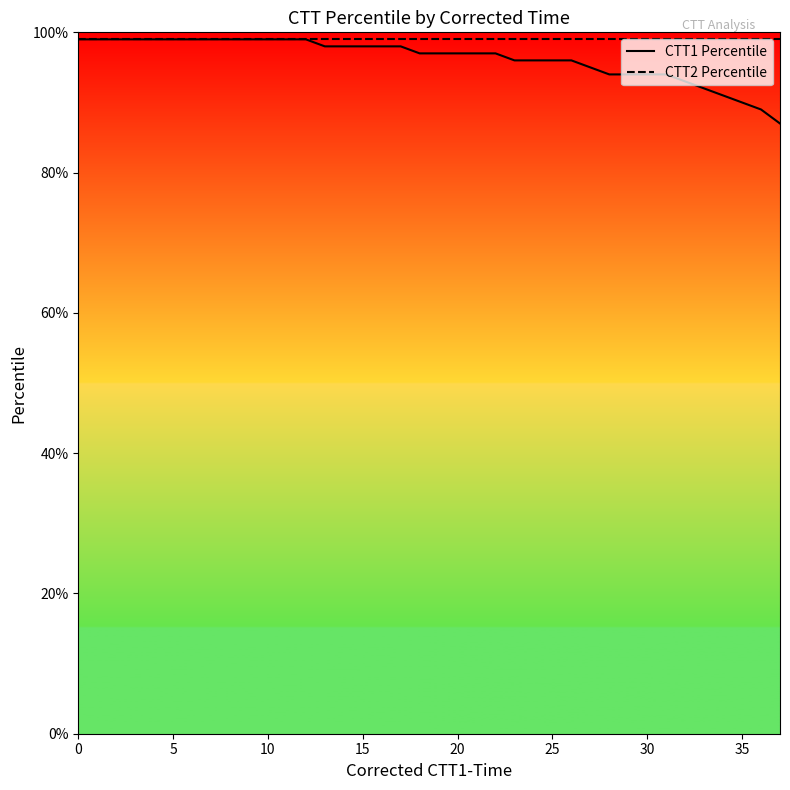

What is the maximum value shown in the chart?

99